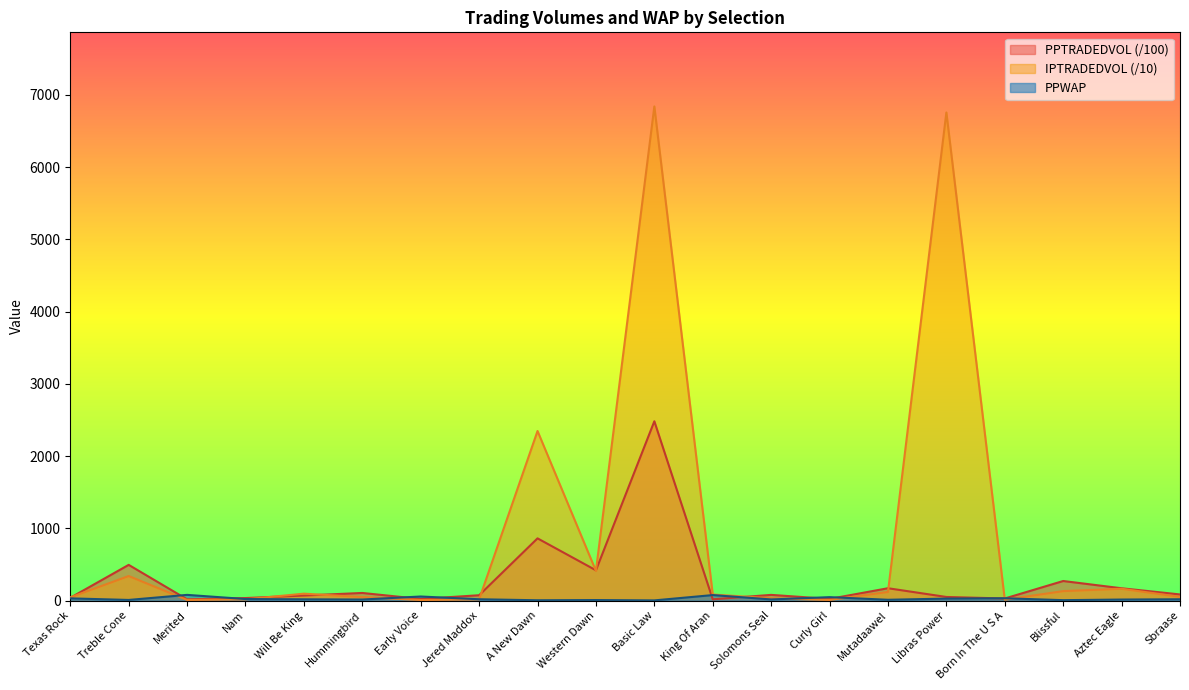

How many lines are shown in the chart?

3